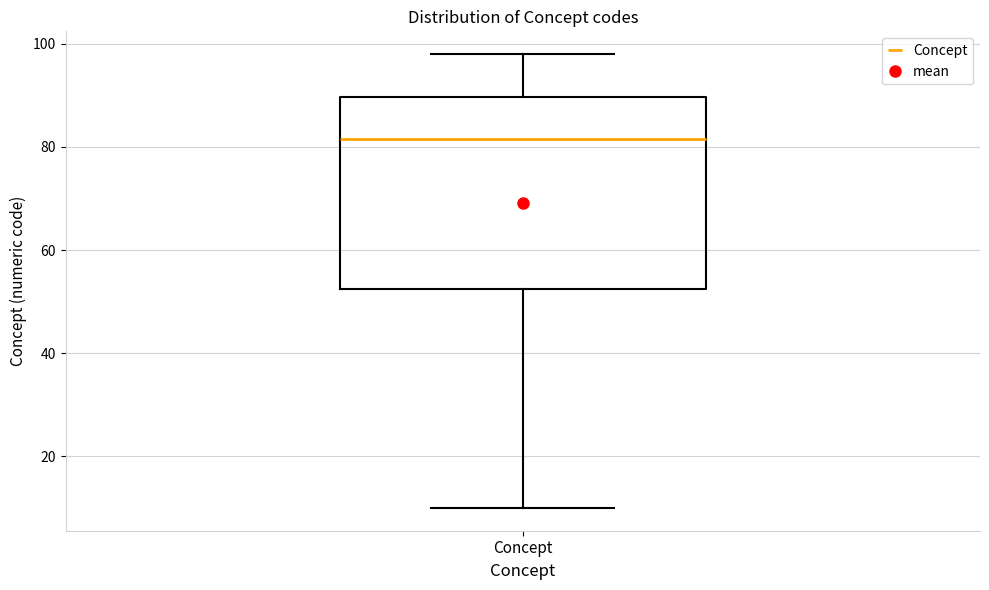

Where is the upper edge of the box for Concept on the y-axis? The values are not printed on the chart, so give them approximately, as read against the axis.

90